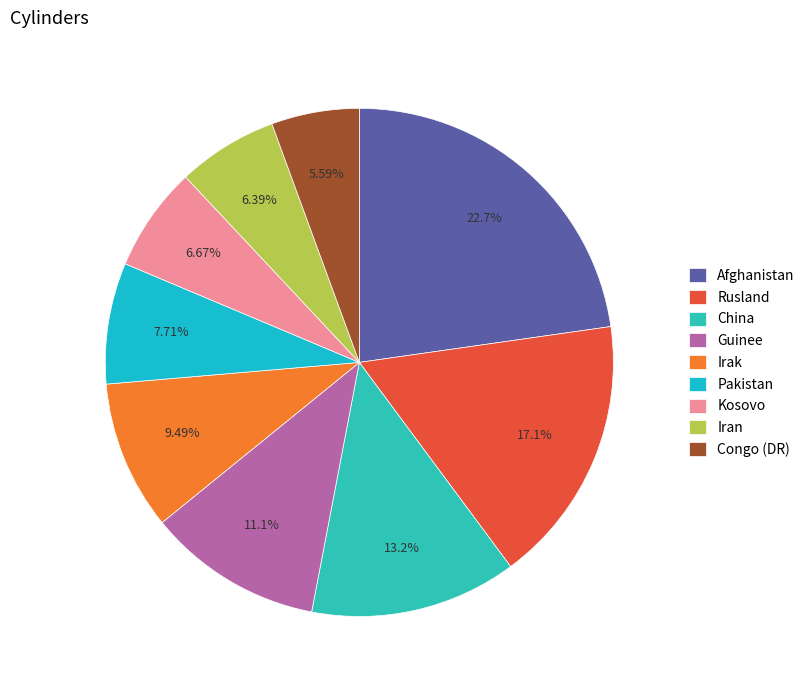

Which has a higher value, Congo (DR) or Iran?

Iran